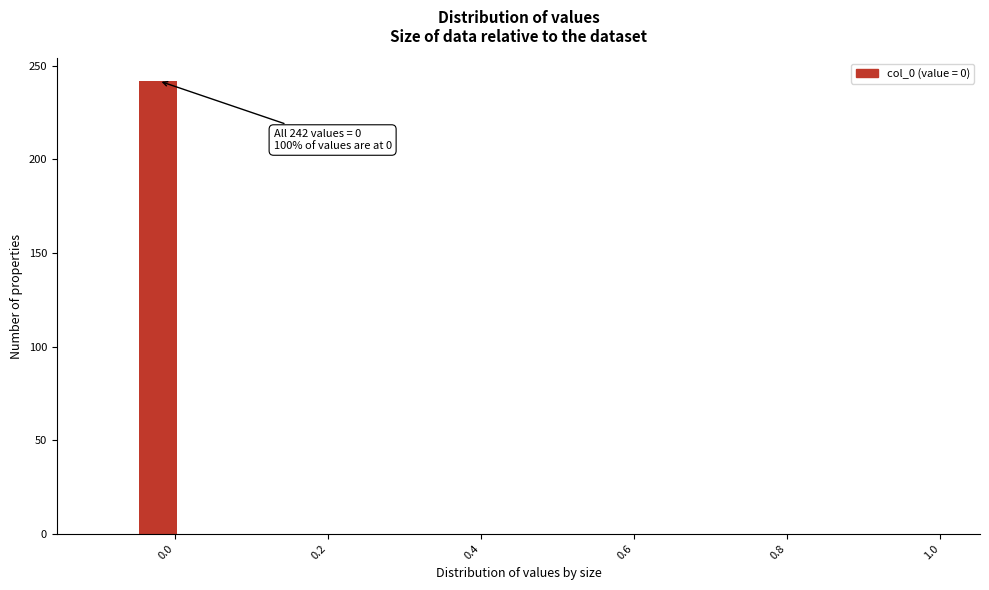

Around what value on the x-axis is the tallest bar? Give the approximate position of its centre, as read against the axis.

-0.02